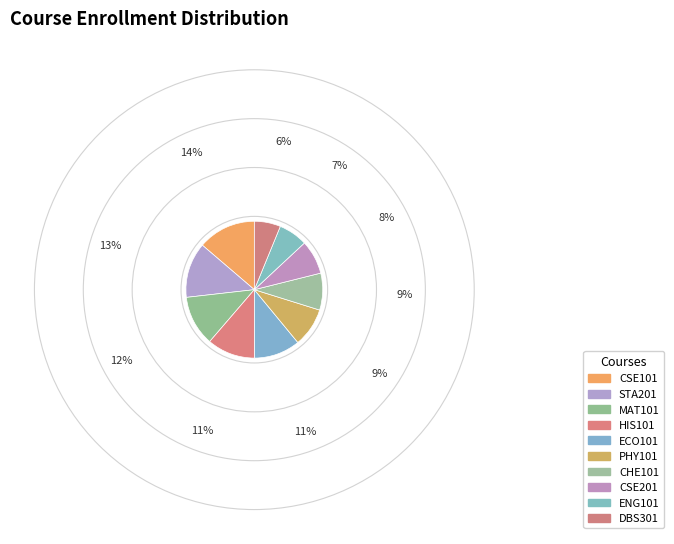

How many slices are in this pie chart?

10